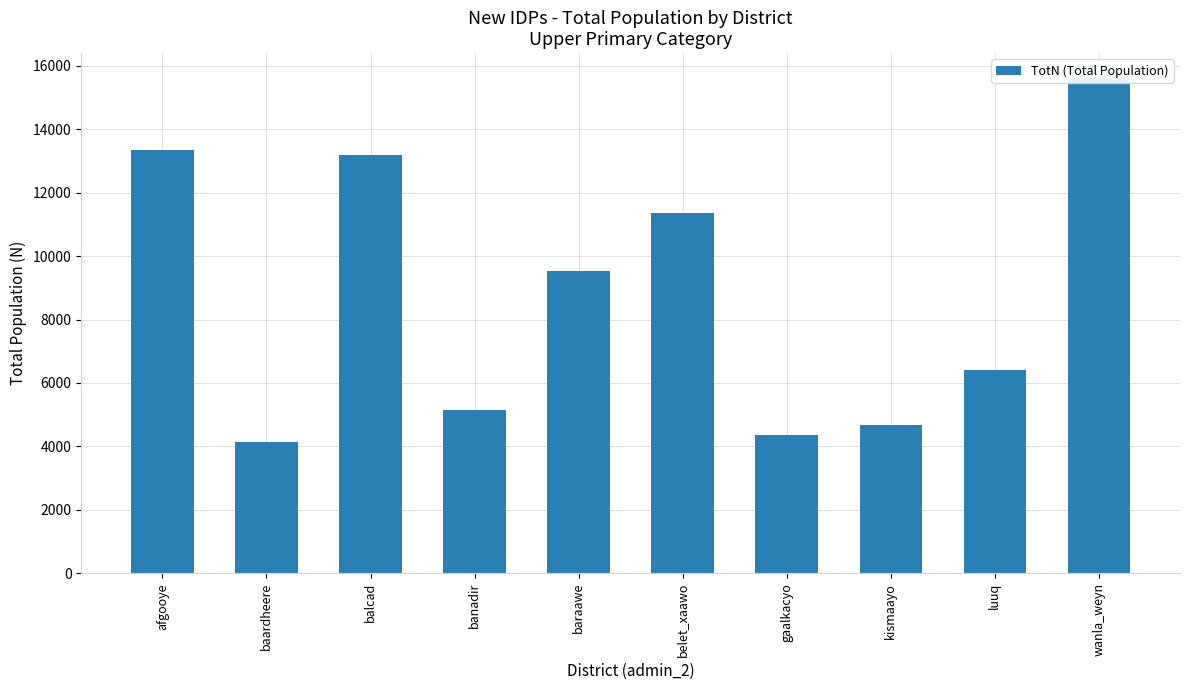

What is the label of the 6th bar from the left?

belet_xaawo